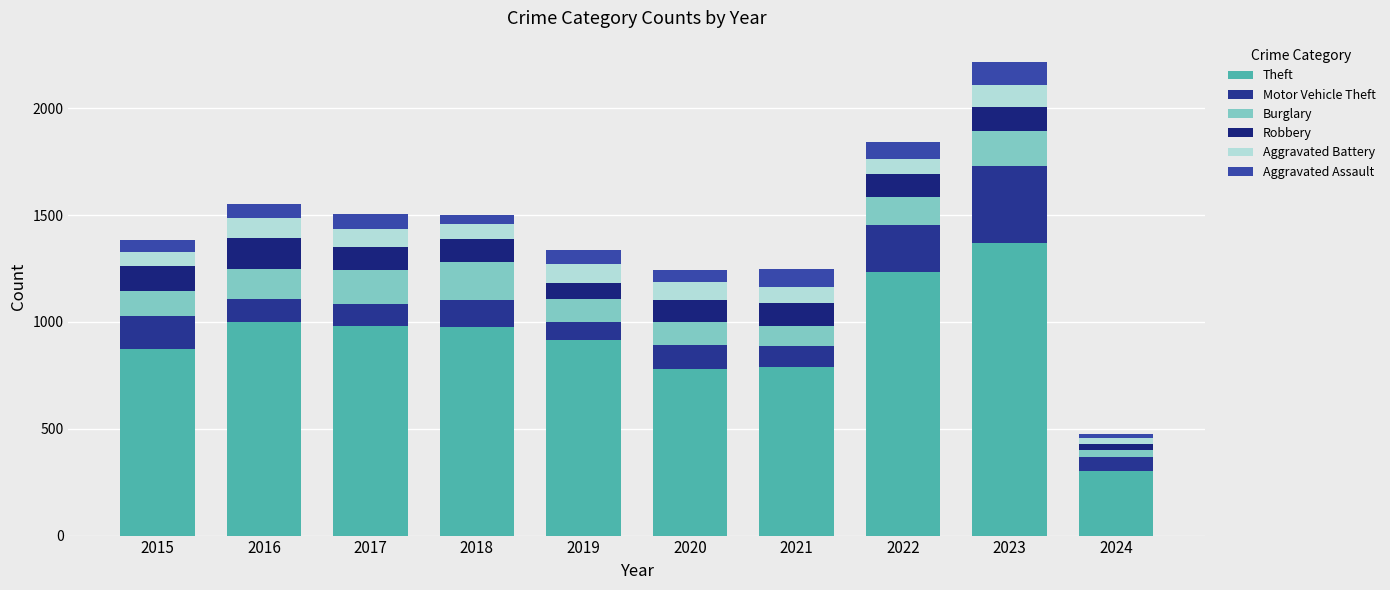

Does the chart contain stacked bars?

Yes